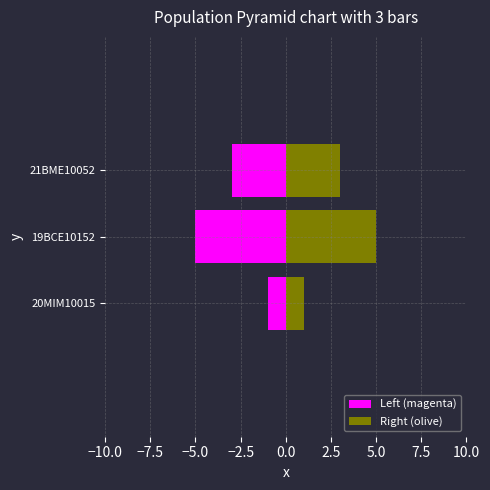

What is the average value of the Left (magenta) series?

-3